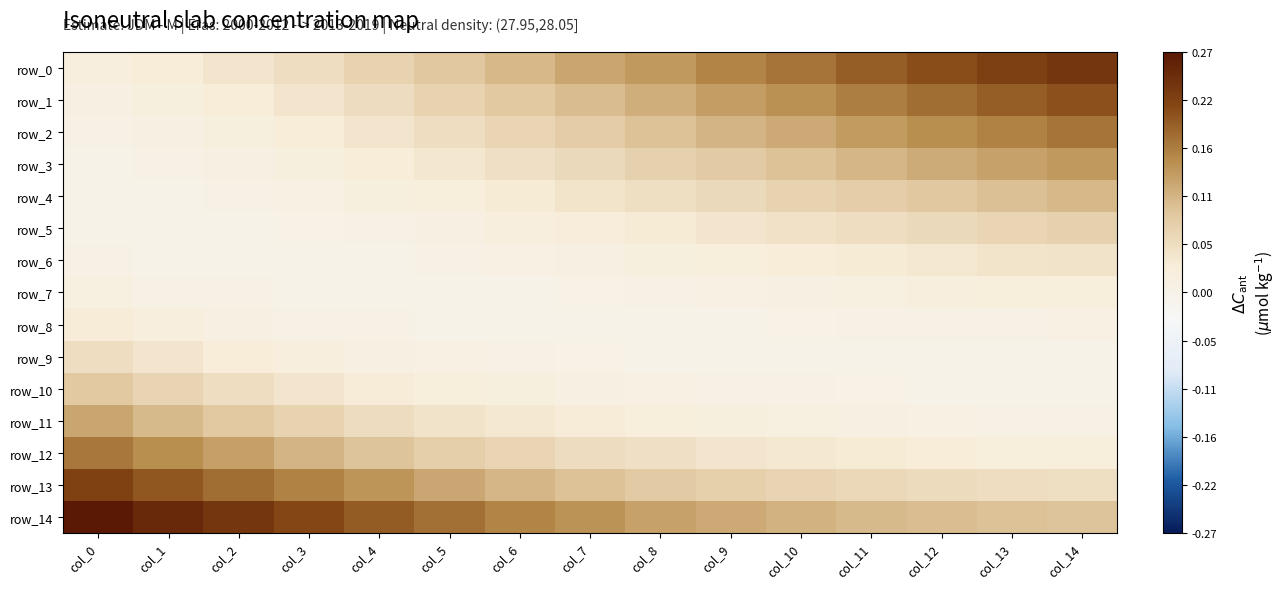

At which category is the sum across all series the highest?

col_14